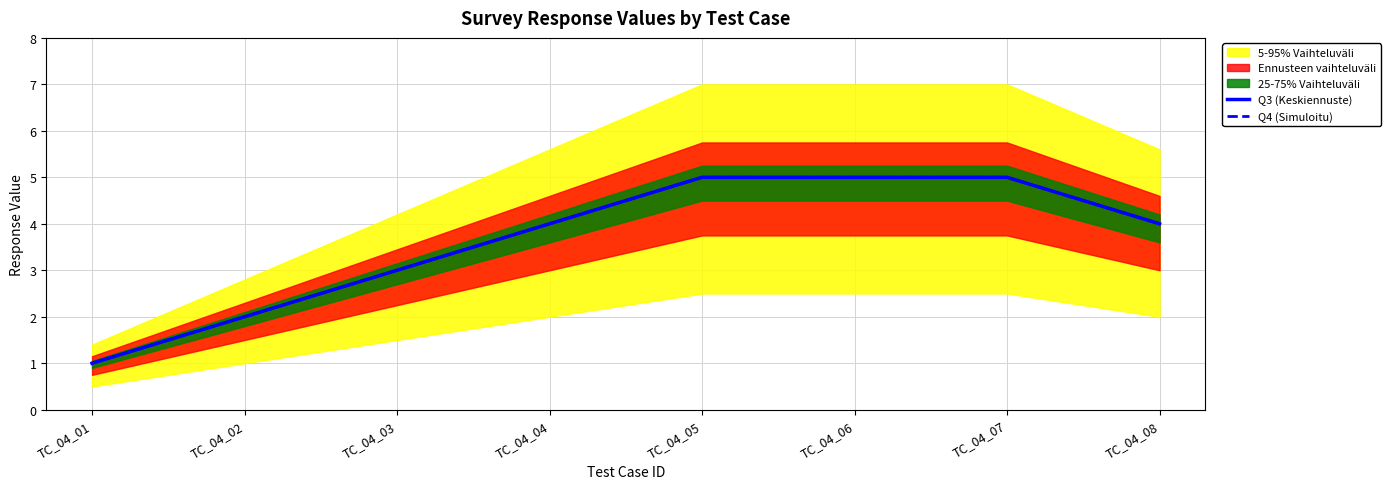

Reading left to right, transcribe all the data shown in this chart.

Q3 (Keskiennuste): 1	2	3	4	5	5	5	4
Q4 (Simuloitu): 1	2	3	4	5	5	5	4